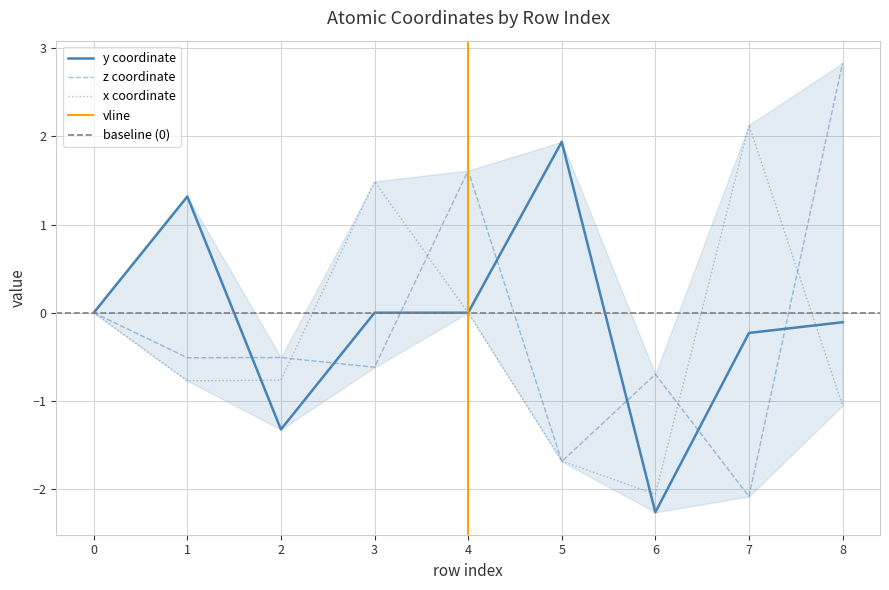

What is the total value across all series at 3?

0.9